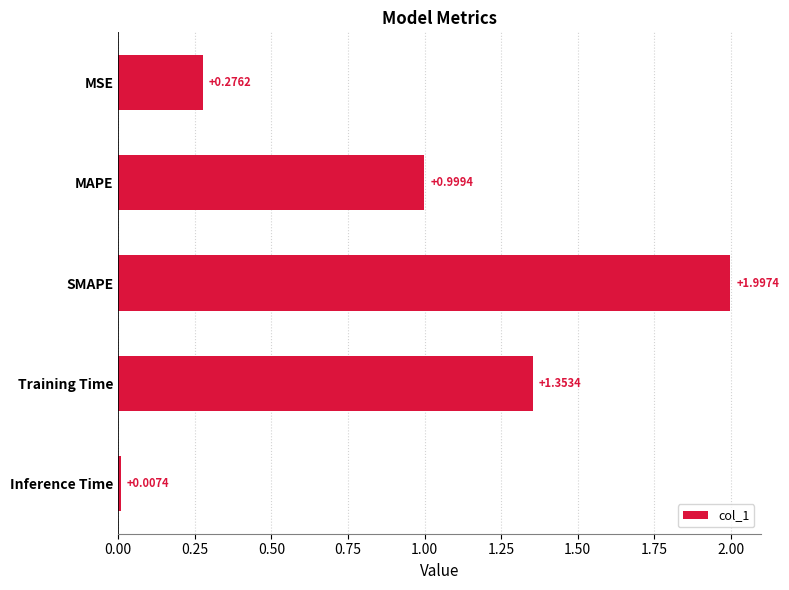

What is the label of the 4th bar from the top?

Training Time